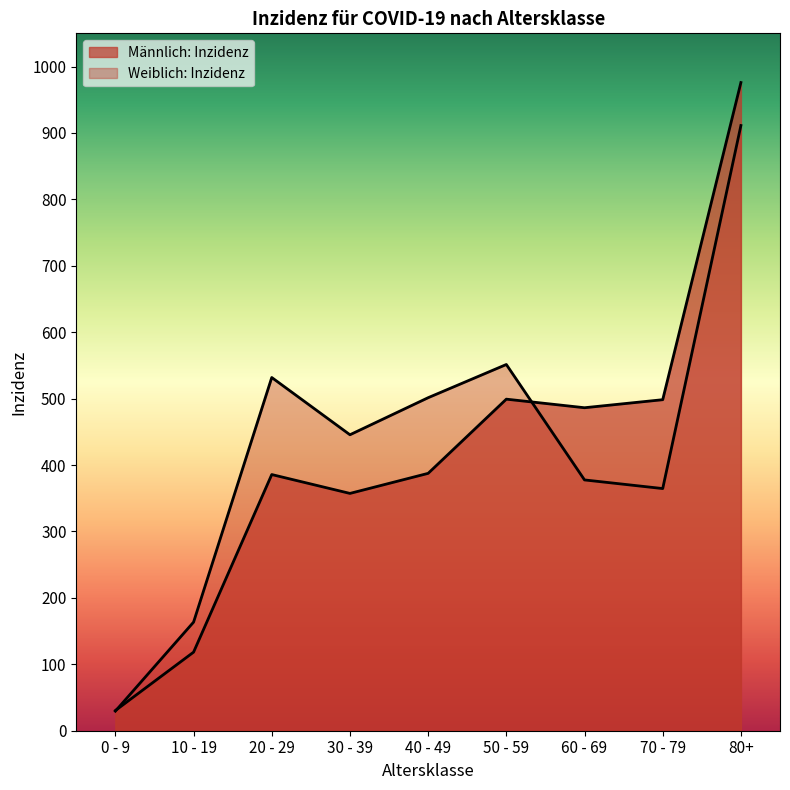

Rank the series by their average value, from highest to lowest.

Weiblich: Inzidenz, Männlich: Inzidenz